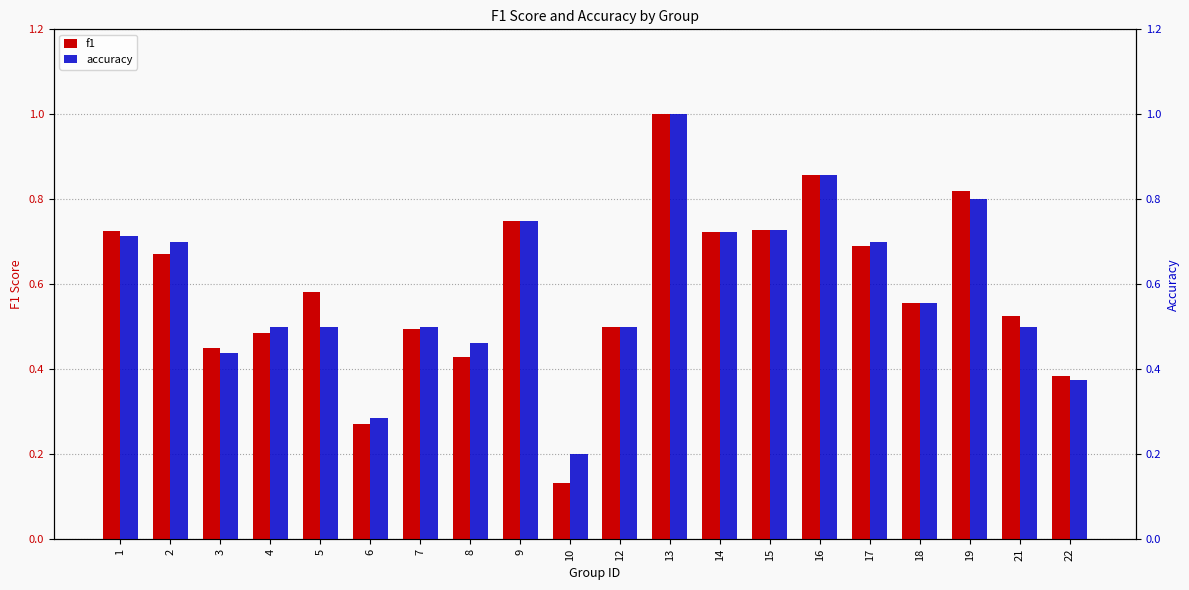

Is the value of f1 at 7 greater than the value of accuracy at 16?

No